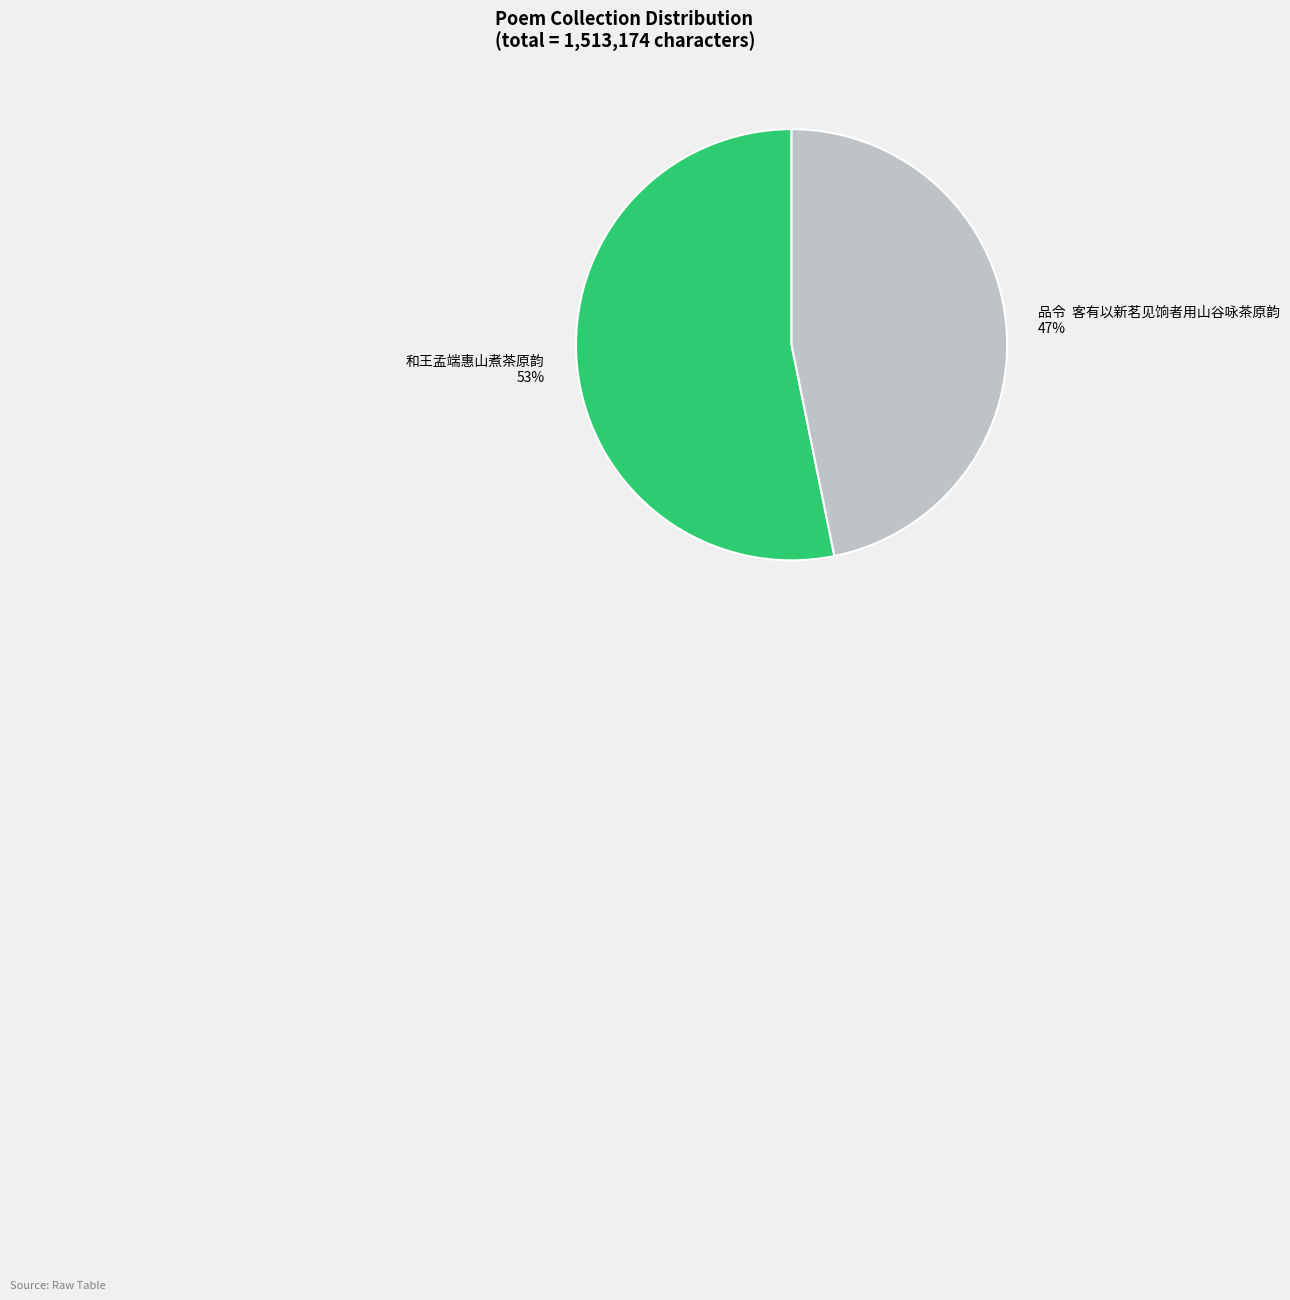

The 品令 客有以新茗见饷者用山谷咏茶原韵 slice represents 34% of the pie. True or false?

False